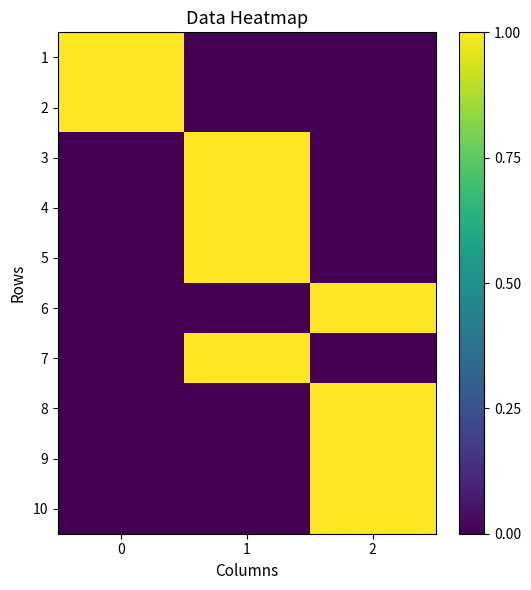

Rank the series at 2 from lowest to highest value.

1, 2, 3, 4, 5, 7, 6, 8, 9, 10